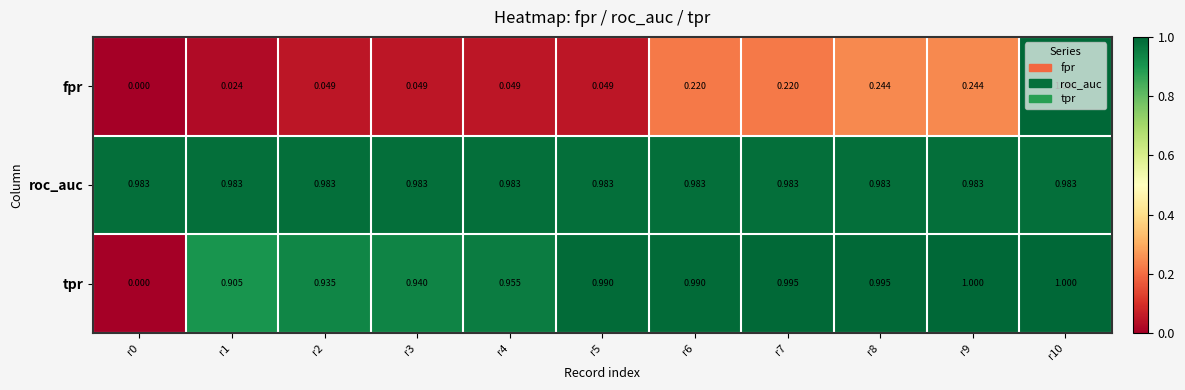

Rank the series at r2 from highest to lowest value.

roc_auc, tpr, fpr